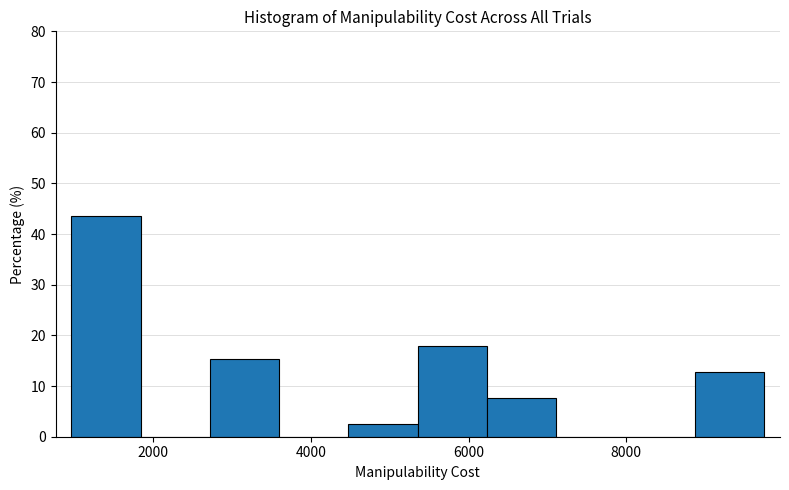

Reading left to right, transcribe this chart: for each bar, give the range it covers on the x-axis and its height. Neither the bar edges nor the heights are printed on the chart, so give them approximately, as read against the axes.

1000 to 1800: 44
1800 to 2800: 0
2800 to 3600: 15
3600 to 4400: 0
4400 to 5400: 3
5400 to 6200: 18
6200 to 7200: 8
7200 to 8000: 0
8000 to 8800: 0
8800 to 9800: 13